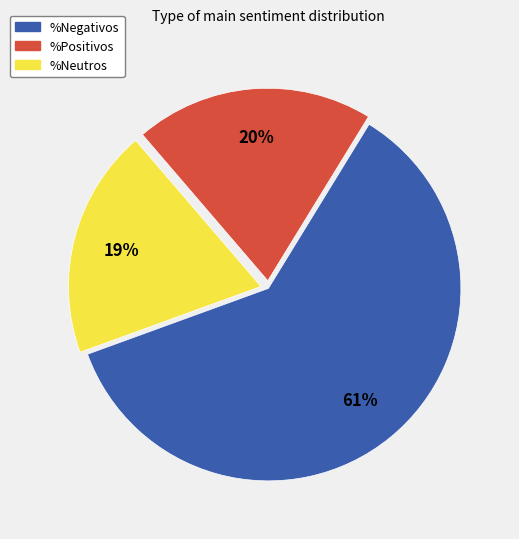

Do %Negativos and %Positivos together represent more than half of the pie?

Yes